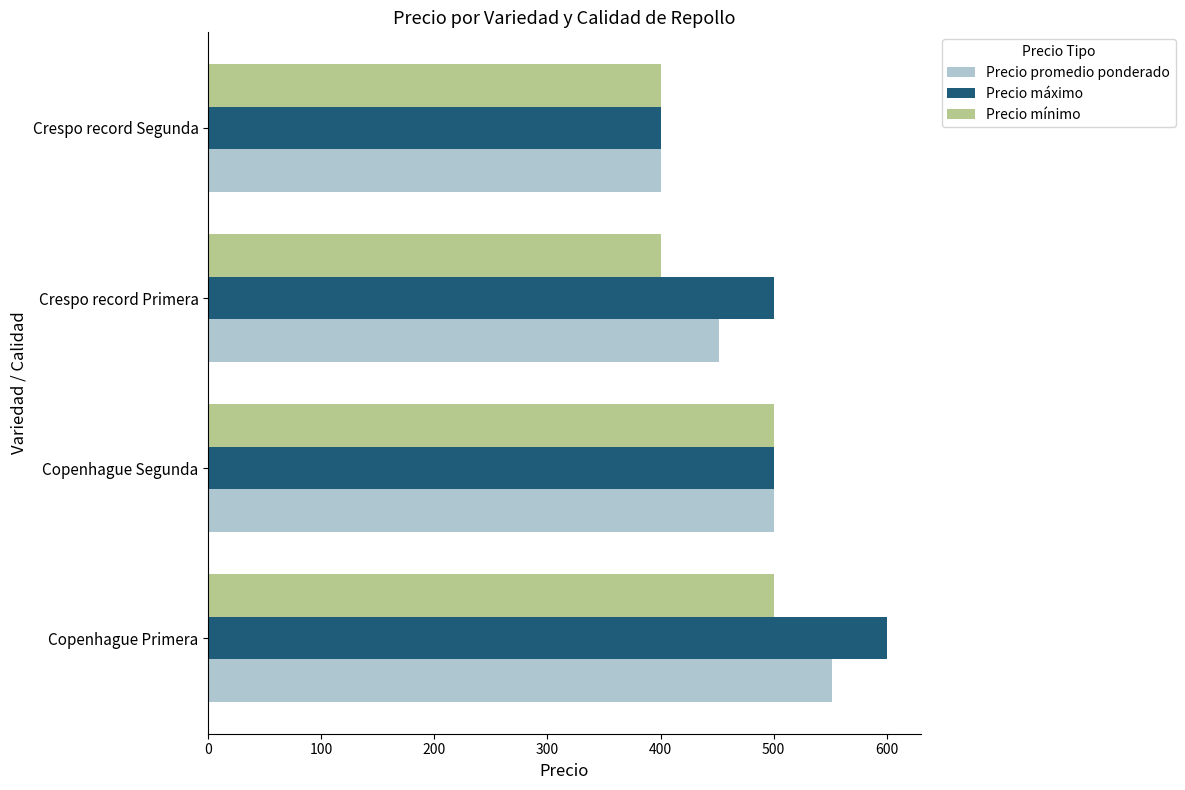

What is the approximate value of Precio máximo at Copenhague Segunda?

500